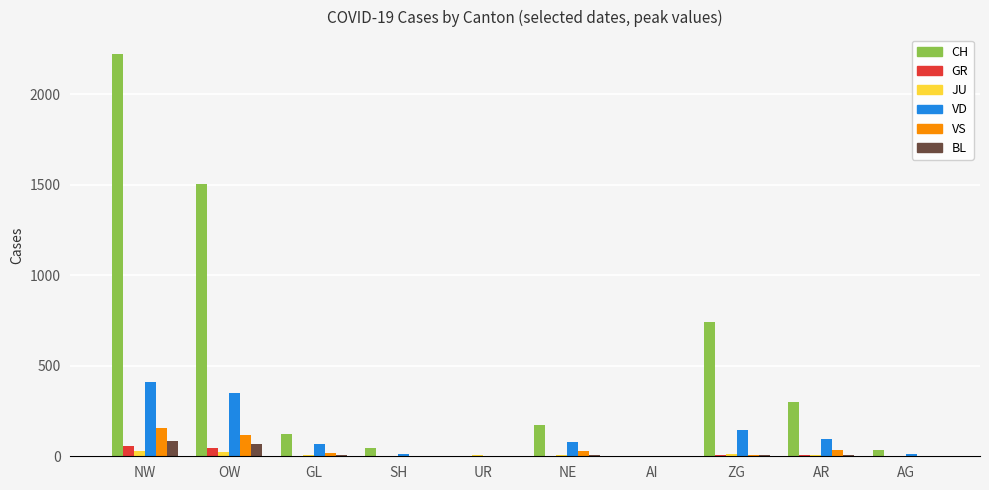

Where is CH nearest to the value 1111?

ZG